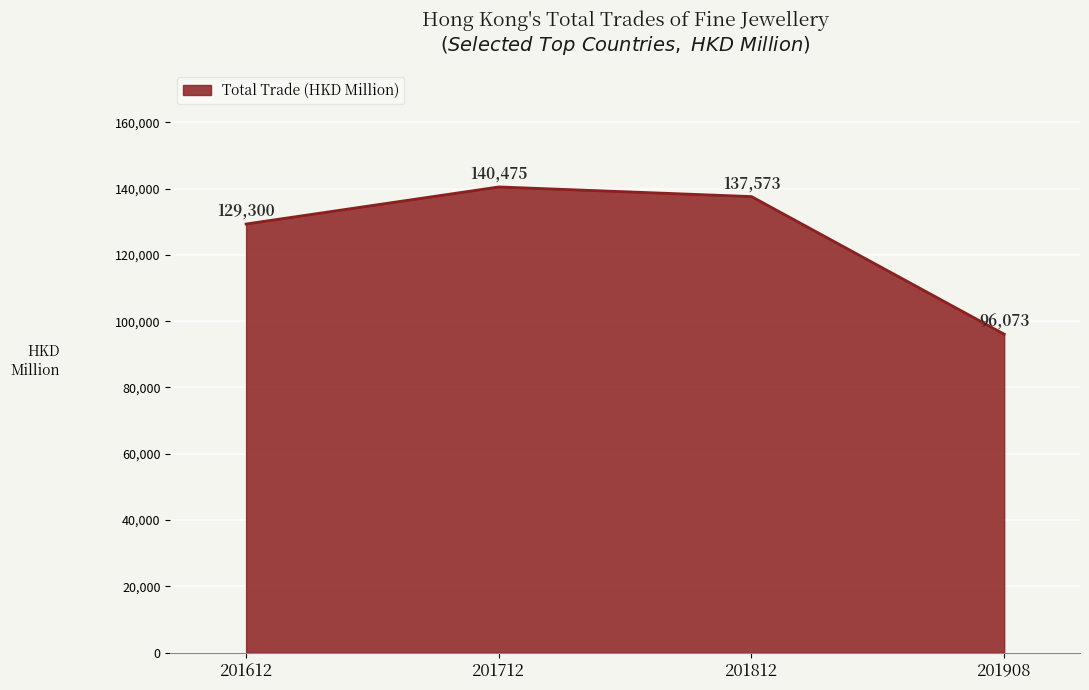

Where is the data nearest to the value 118274?

201612